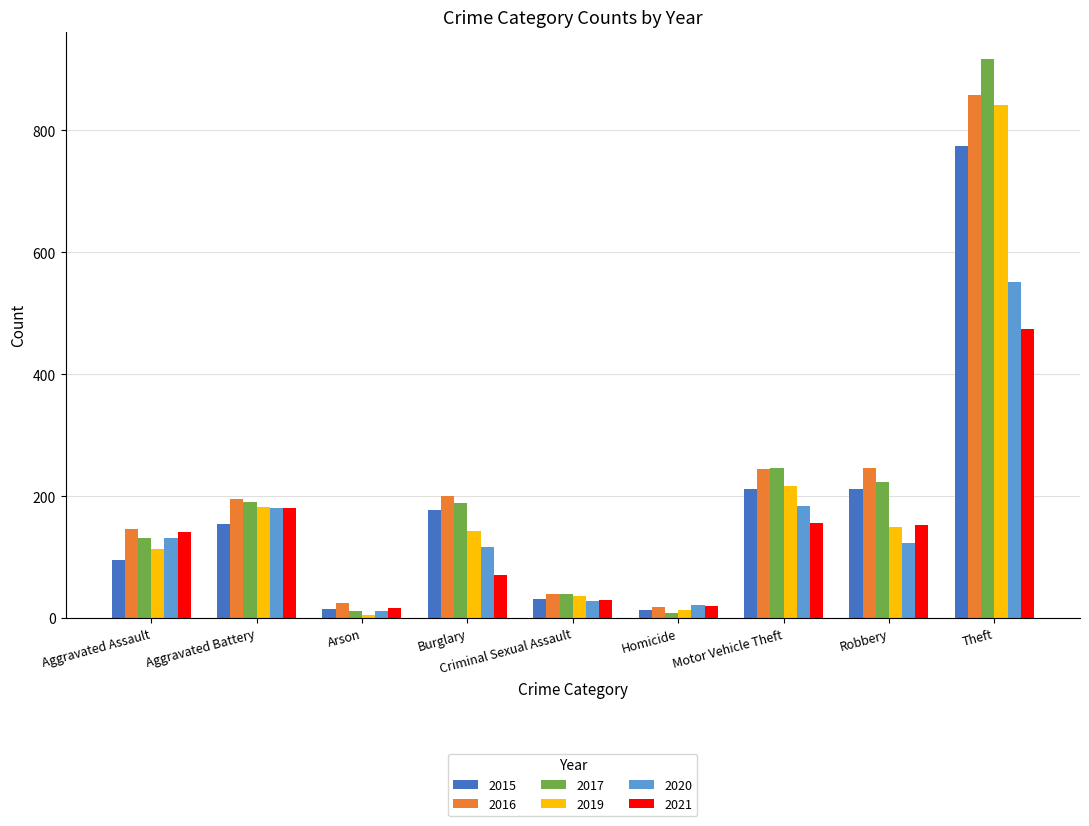

How many data points in 2017 are less than 189?

4